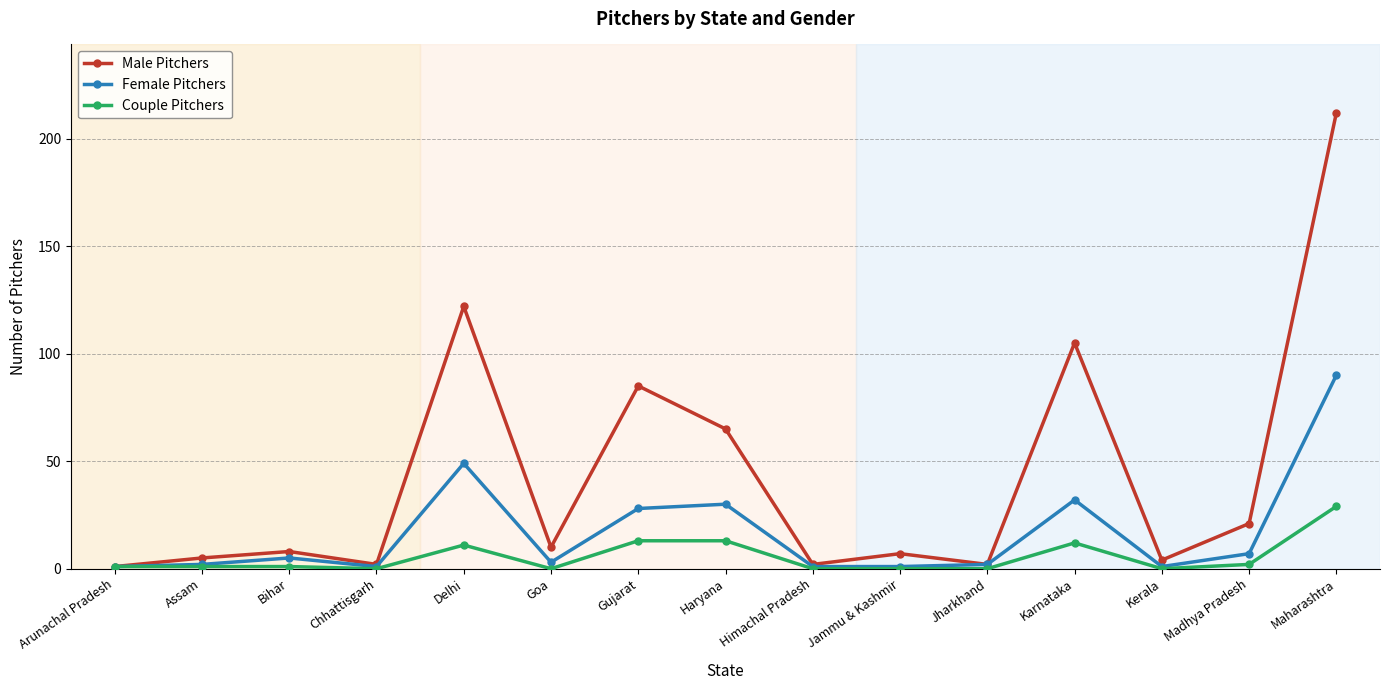

List the series in order of their overall mean, lowest first.

Couple Pitchers, Female Pitchers, Male Pitchers